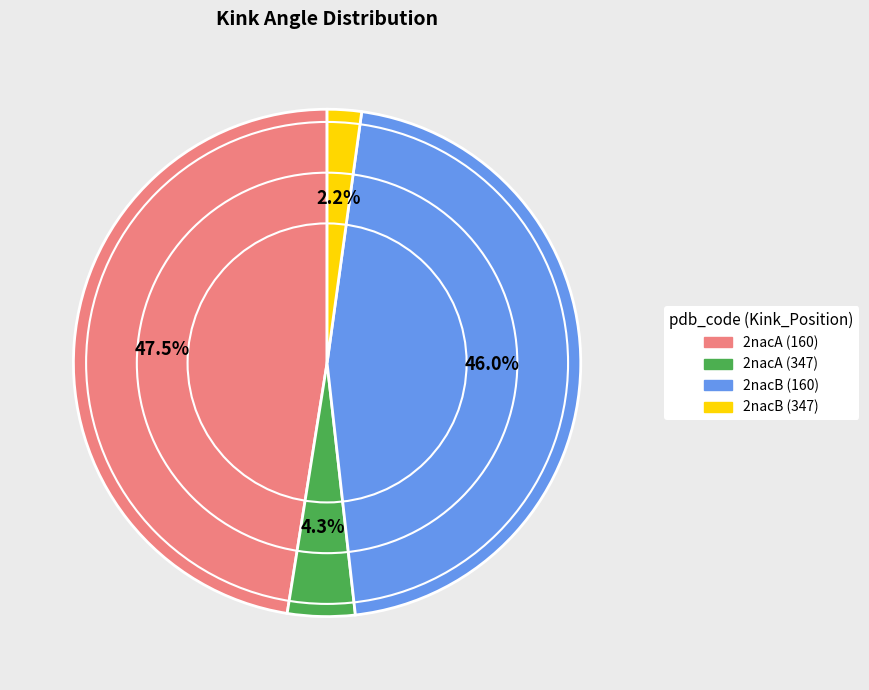

To the nearest percent, what portion does 2nacB (347) represent?

2%